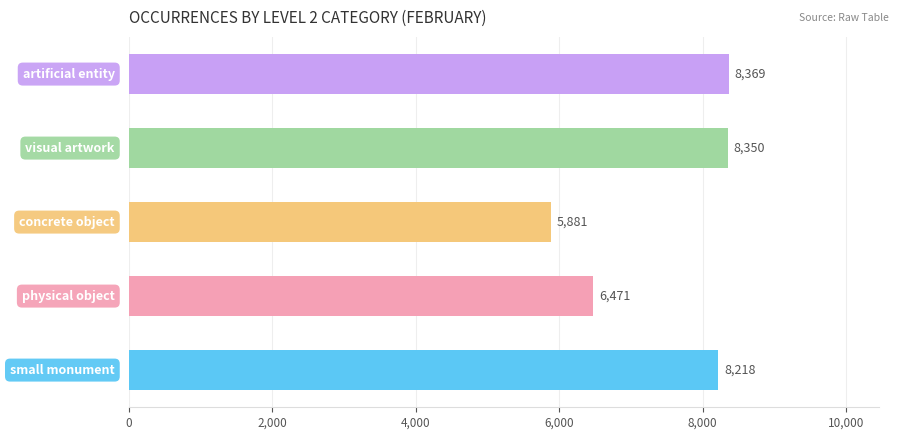

Reading bottom to top, list all the values displayed in this chart.

8218	6471	5881	8350	8369